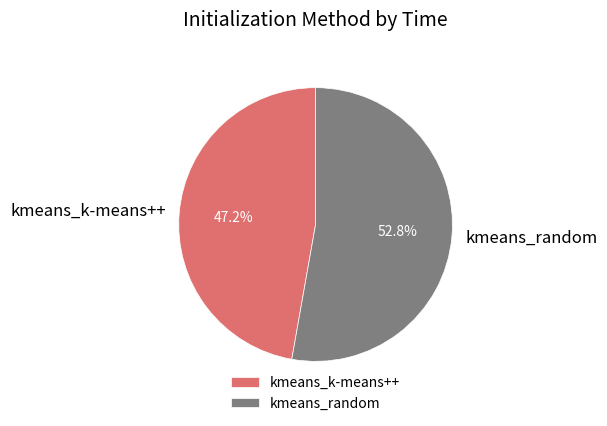

What percentage is NOT represented by kmeans_k-means++?

52.8%